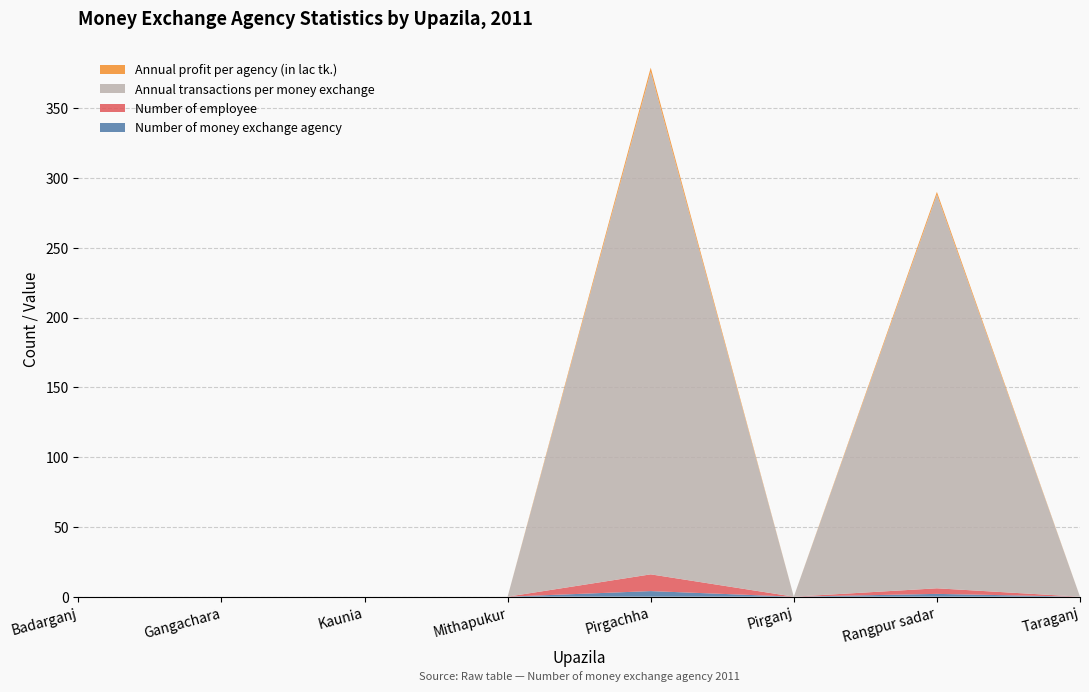

Reading right to left, what are all the values shown in this chart?

Number of money exchange agency: Taraganj=0	Rangpur sadar=2	Pirganj=0	Pirgachha=4	Mithapukur=0	Kaunia=0	Gangachara=0	Badarganj=0
Number of employee: Taraganj=0	Rangpur sadar=4	Pirganj=0	Pirgachha=12	Mithapukur=0	Kaunia=0	Gangachara=0	Badarganj=0
Annual transactions per money exchange: Taraganj=0	Rangpur sadar=282	Pirganj=0	Pirgachha=360	Mithapukur=0	Kaunia=0	Gangachara=0	Badarganj=0
Annual profit per agency (in lac tk.): Taraganj=0	Rangpur sadar=2	Pirganj=0	Pirgachha=3	Mithapukur=0	Kaunia=0	Gangachara=0	Badarganj=0